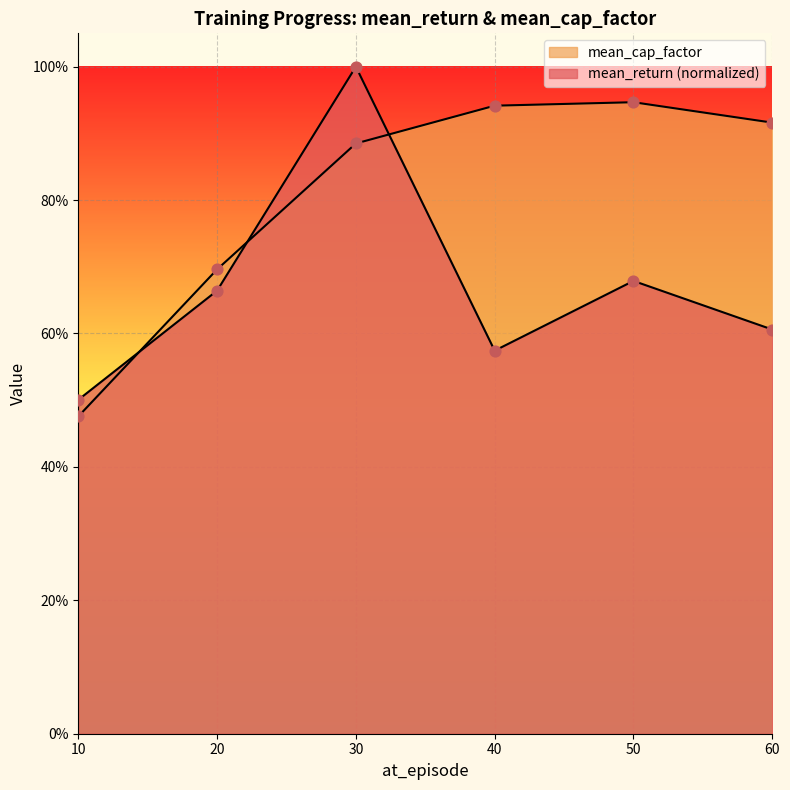

What are all the series names shown in the legend?

mean_return, mean_cap_factor